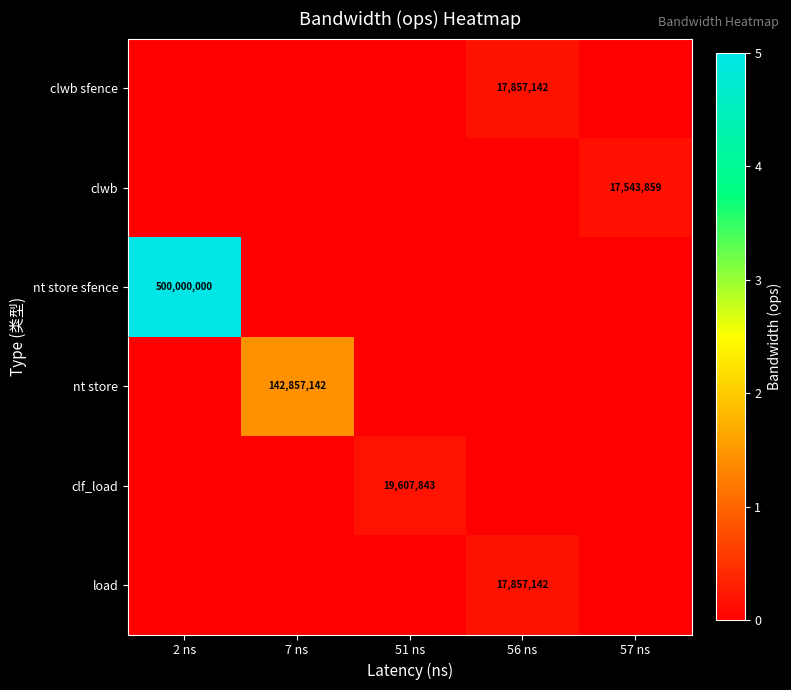

The nt store sfence series shows 123020503 at 2 ns. True or false?

False